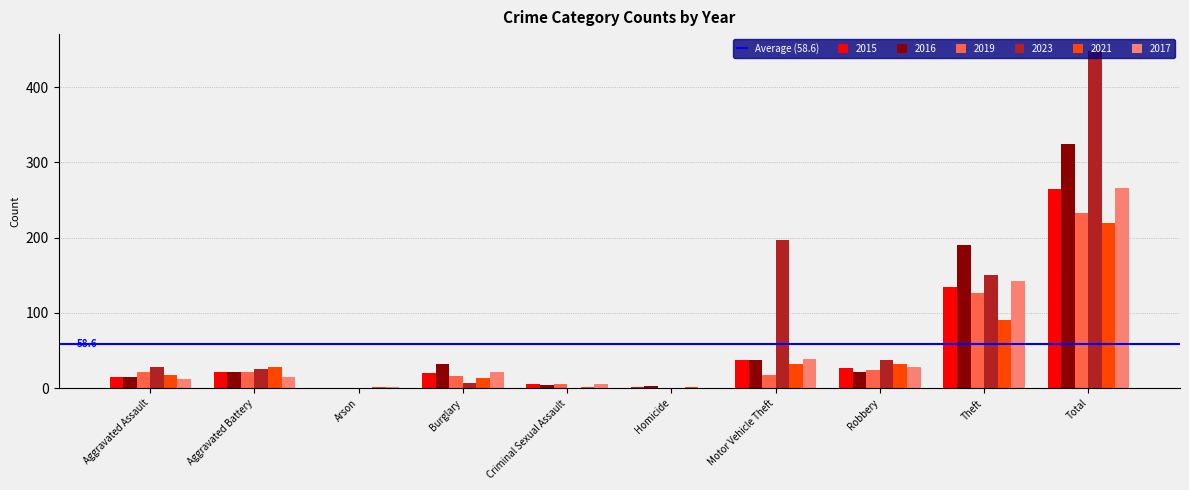

At which category is the sum across all series the highest?

Total